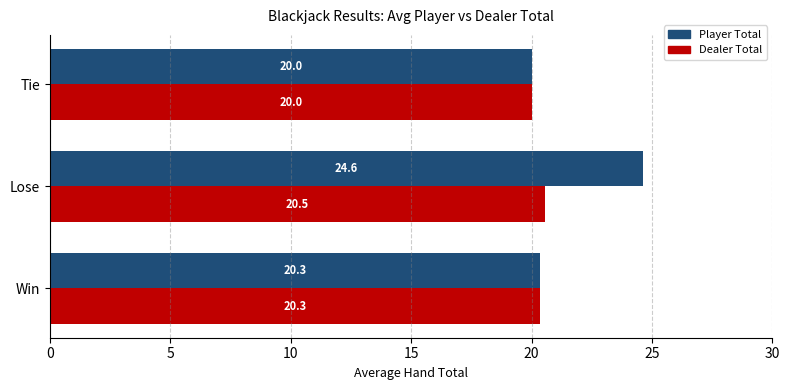

What is the difference between the Dealer Total values at Lose and Tie?

0.5